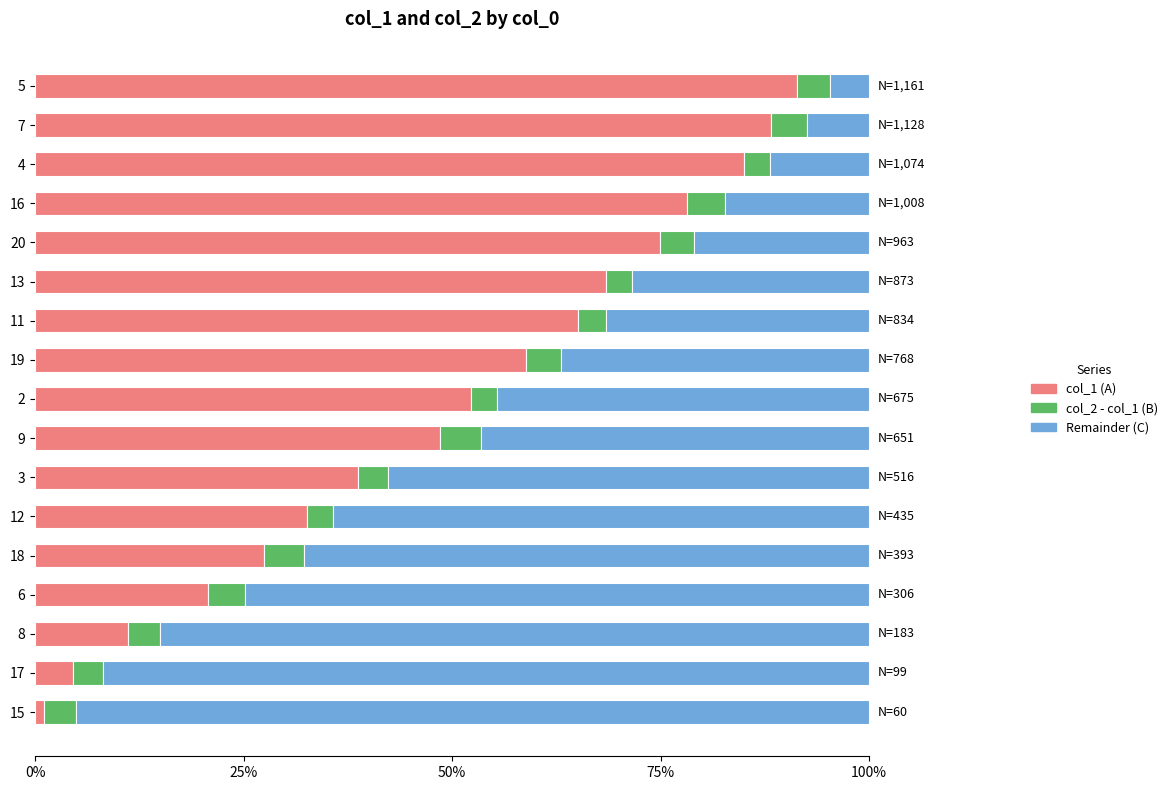

What is the average value of the col_1 (A) series?

49.8